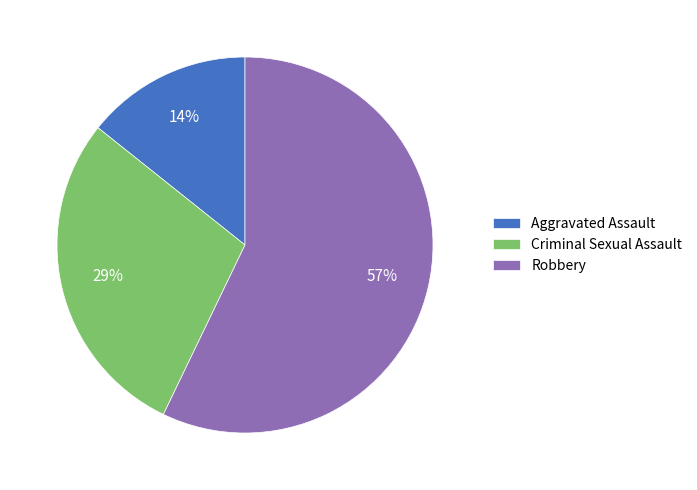

Which slice represents more than half of the pie?

Robbery